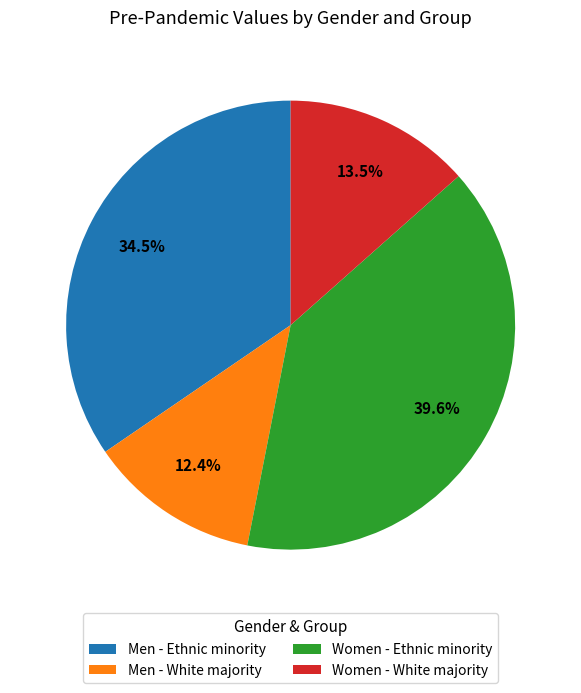

Which category has the smallest portion of the pie?

Men - White majority